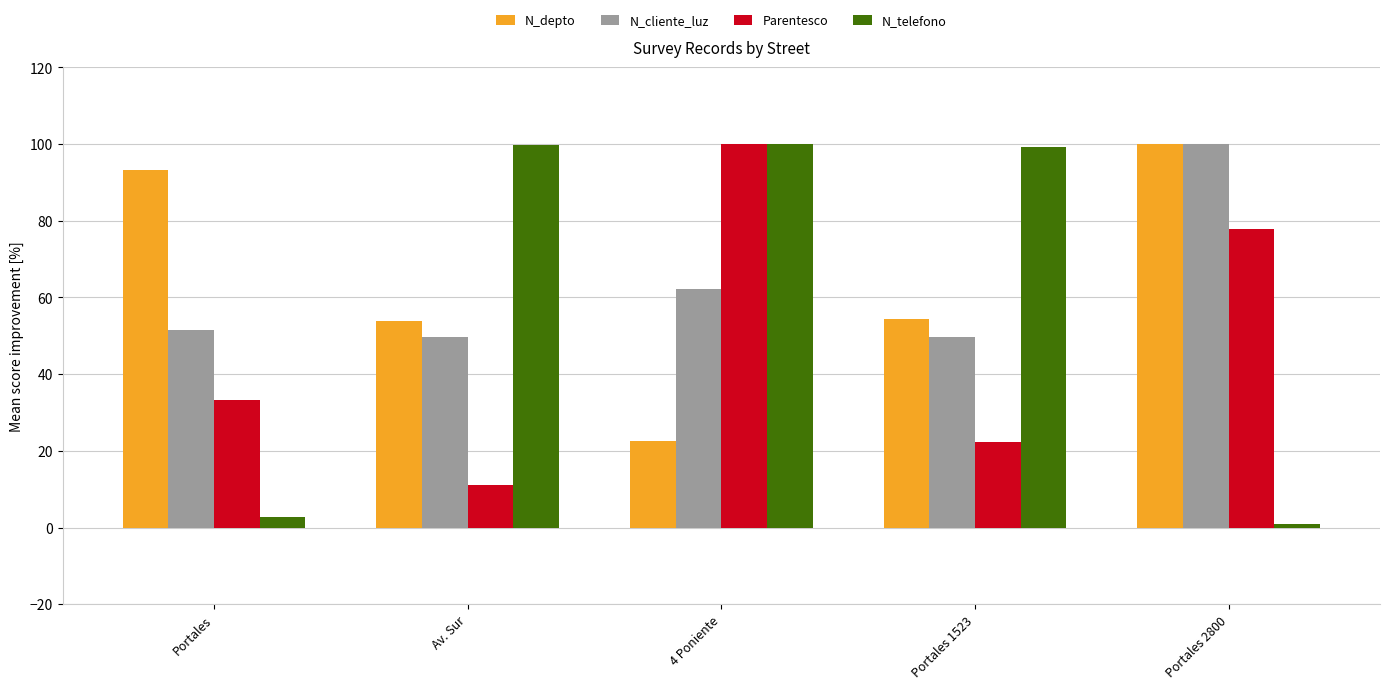

How many bars are there in each group?

4